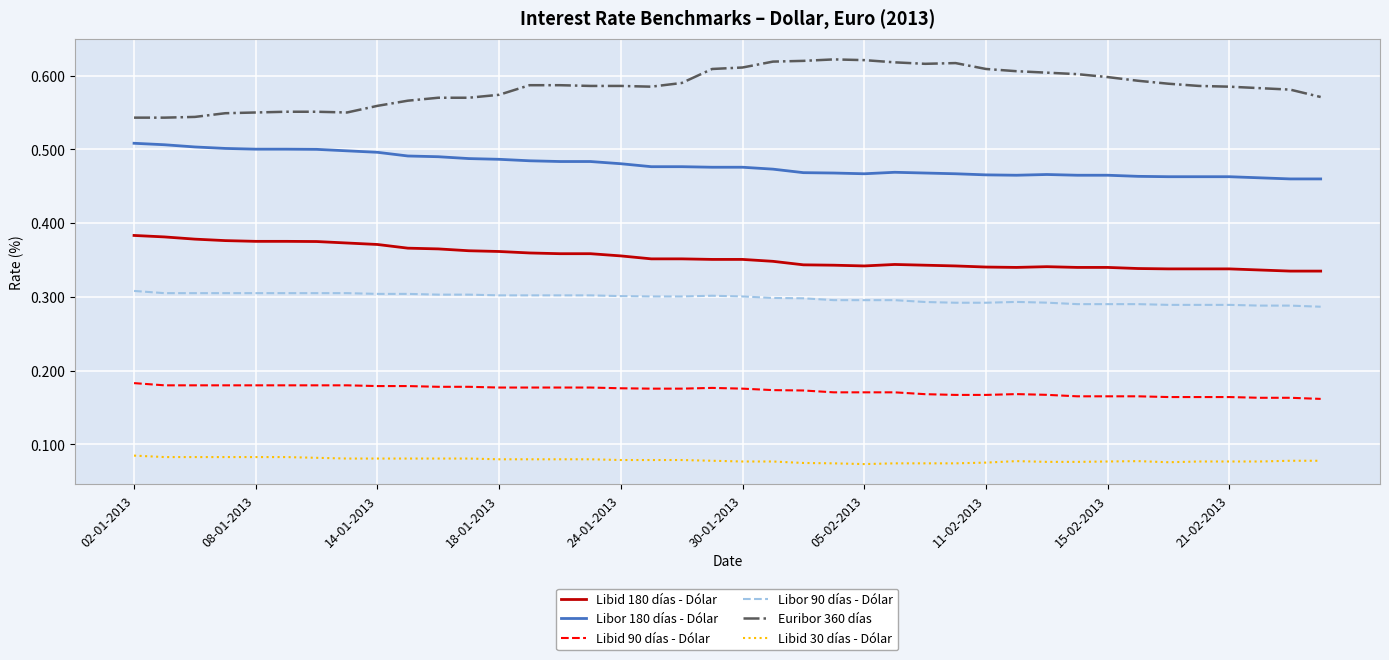

True or false: Libid 30 días - Dólar and Libor 90 días - Dólar intersect in this chart.

False